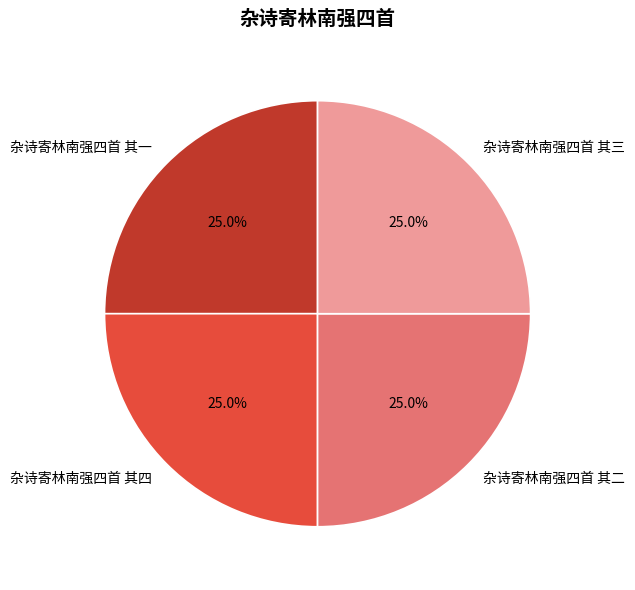

Does 杂诗寄林南强四首 其四 account for over 50% of the chart?

No